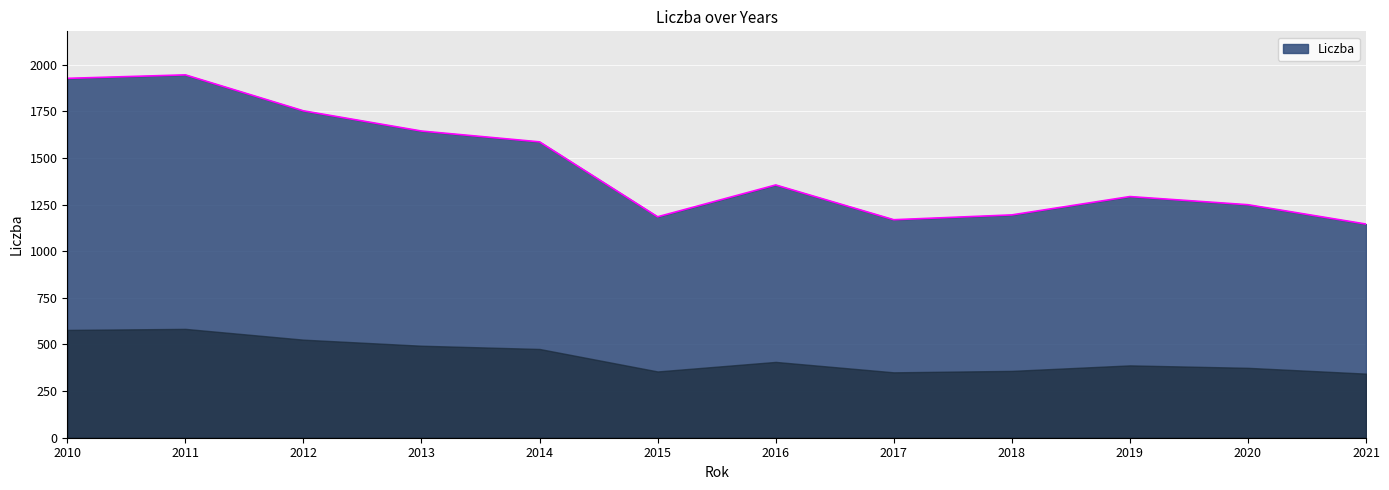

What is the average value?

1454.2